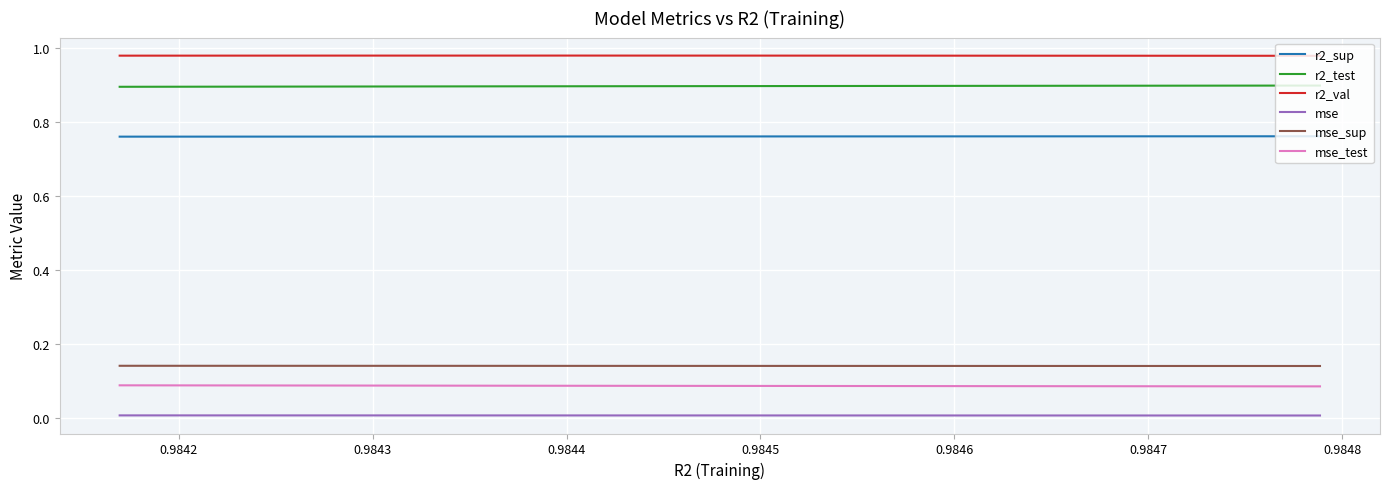

Is it true that mse_test equals 0.1 at 0.9842?

False